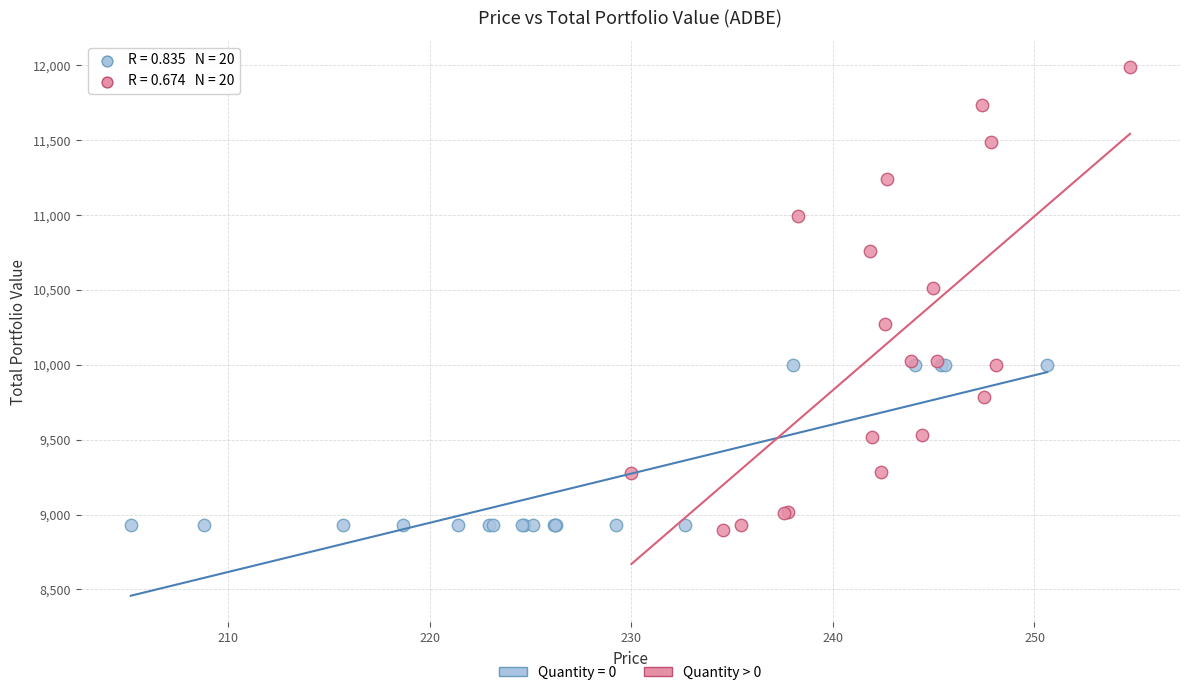

Which series has the widest spread of Y values?

Quantity > 0